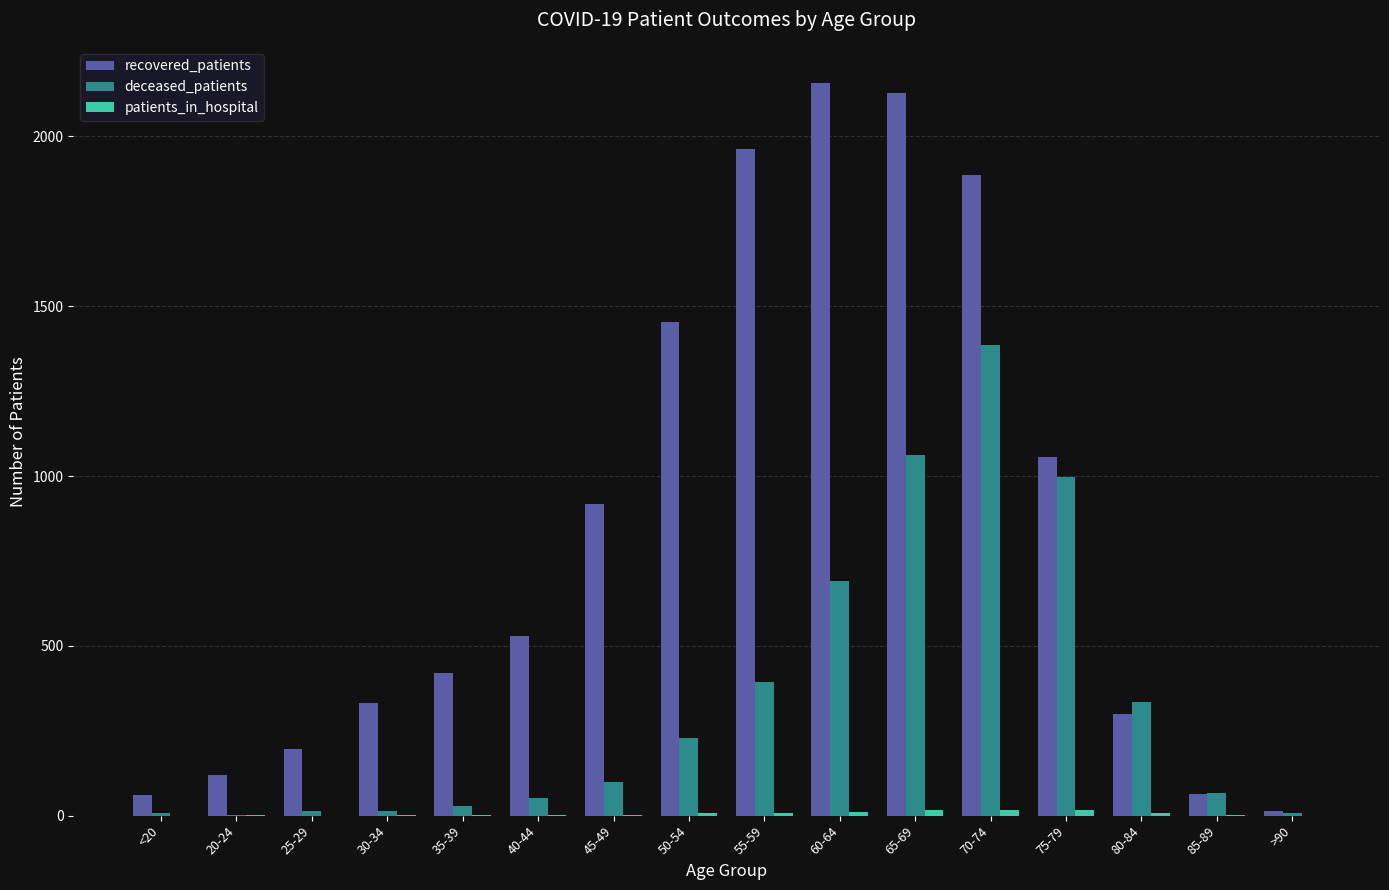

How many categories are shown in the chart?

16